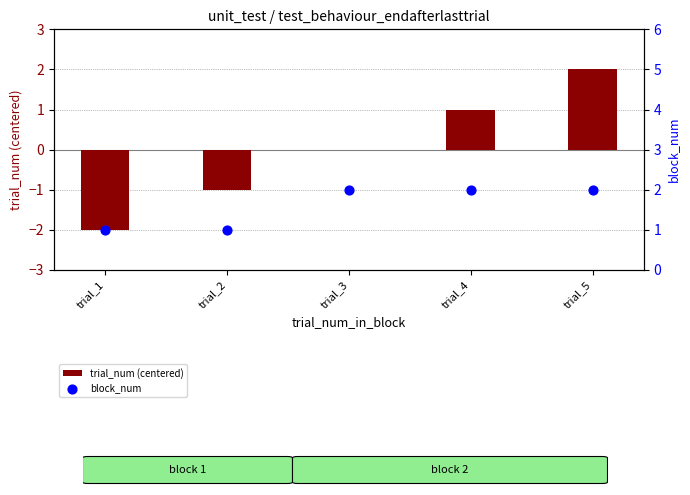

Is the value of block_num at trial_3 greater than the value of trial_num (centered) at trial_1?

Yes